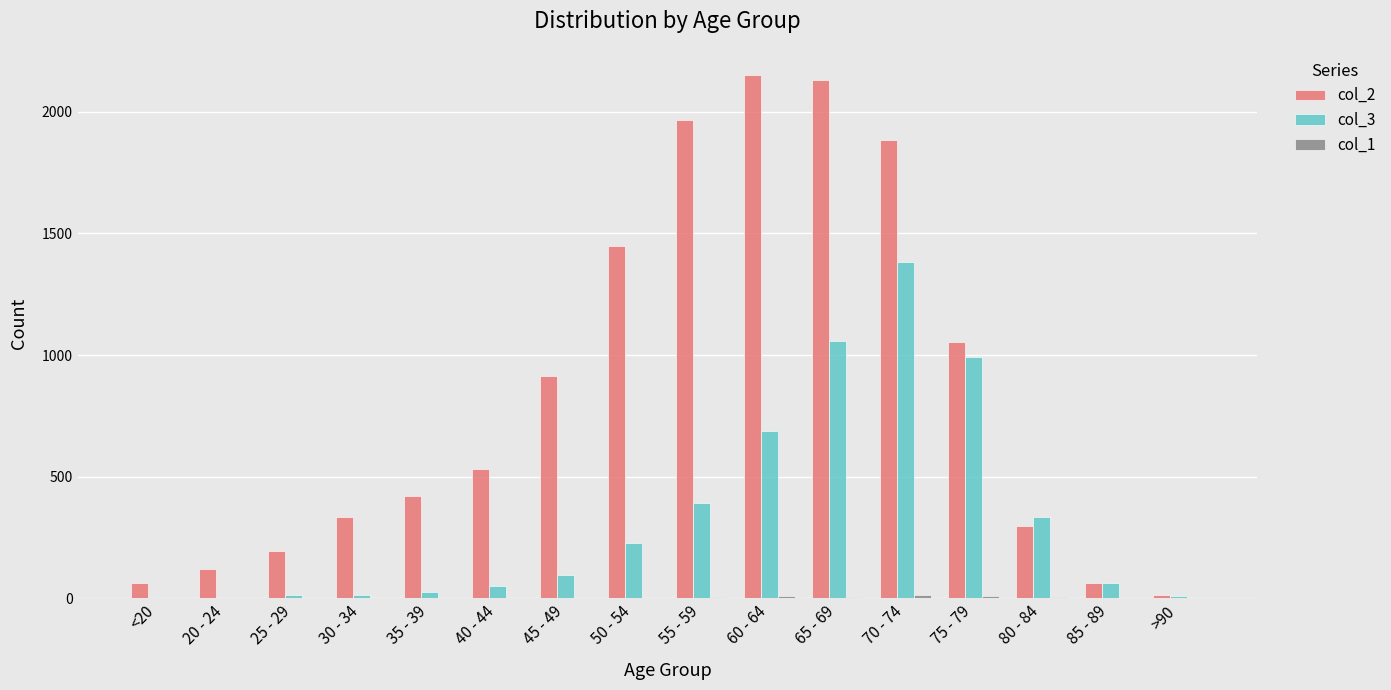

What is the maximum value shown in the chart?

2151